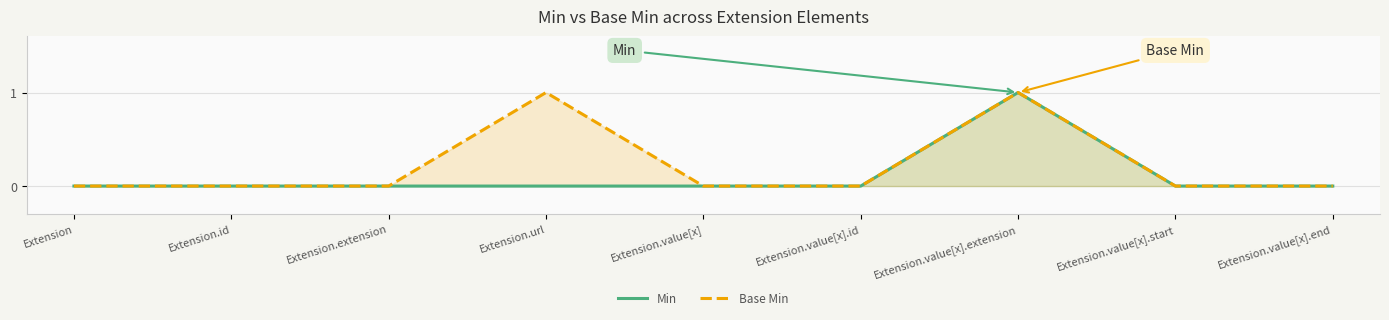

True or false: Min has a value of 0 at Extension.extension.

True